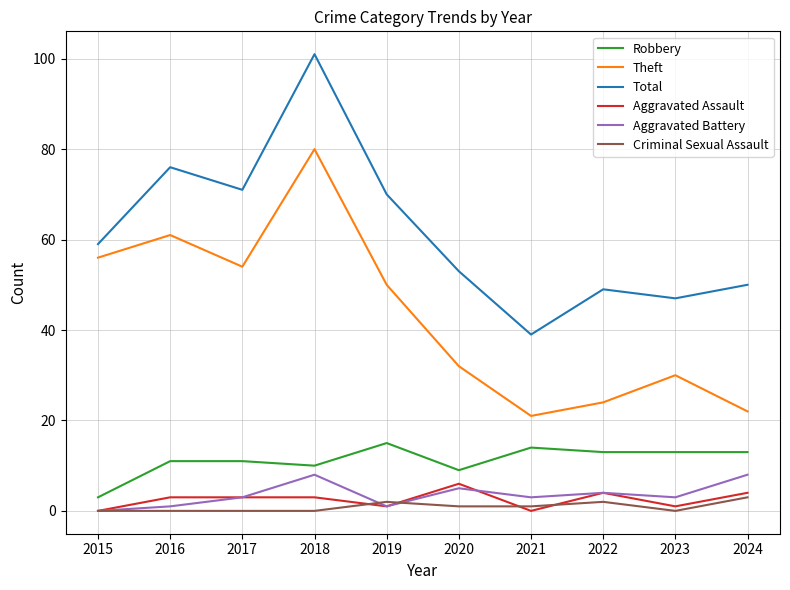

True or false: Theft has more than 2 points higher than both neighbors.

True